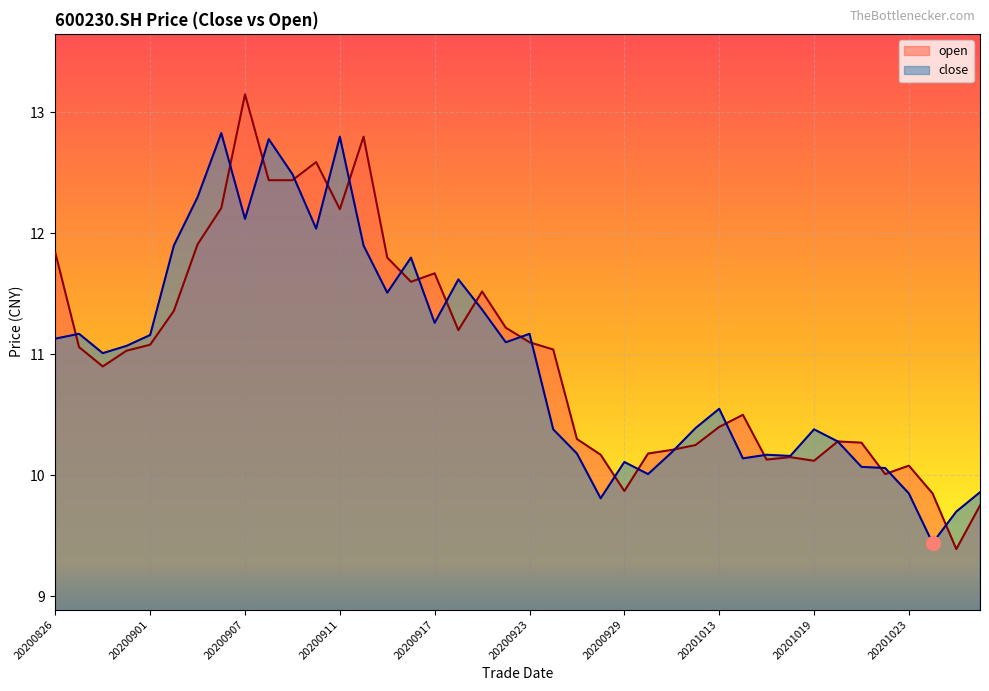

Rank the series at 20200907 from highest to lowest value.

open, close